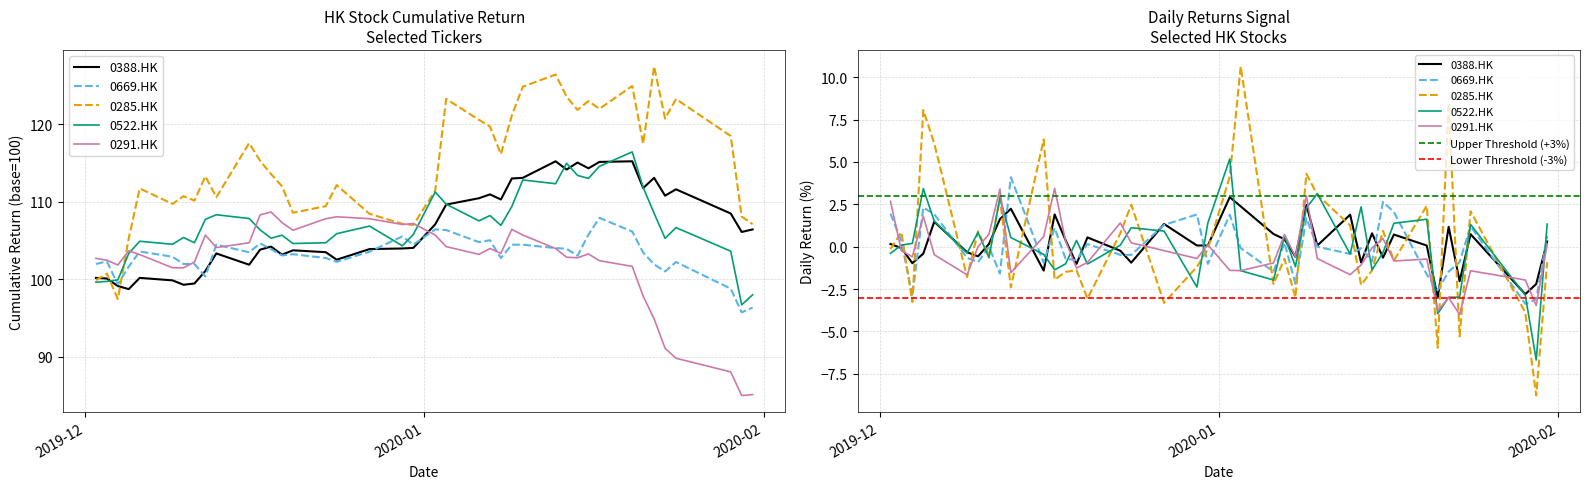

Reading left to right, extract all data points from this chart.

0388.HK: 0.2	-0.1	-1.0	-0.4	1.5	-0.3	-0.6	0.2	1.6	2.2	-1.4	1.9	0.4	-1.0	0.5	-0.2	-0.9	1.3	0.1	0.1	2.9	2.4	0.8	0.4	-0.6	2.5	0.1	1.9	-0.9	0.8	-0.6	0.7	0.1	-3.0	1.2	-2.0	0.7	-2.8	-2.2	0.3
0669.HK: 2.0	0.3	-2.9	2.3	1.9	-0.7	-0.9	0.0	-1.6	4.1	-0.9	1.1	-0.7	-0.8	0.2	-0.5	-0.5	1.3	1.9	-1.0	1.9	-0.1	-1.5	0.2	-2.2	1.7	0.0	-0.4	-0.1	-0.9	2.6	2.0	-1.6	-2.6	-1.5	-0.9	1.2	-3.4	-3.1	0.6
0285.HK: -0.1	0.9	-3.3	8.1	6.1	-1.8	0.9	-0.5	2.9	-2.4	6.3	-1.9	-1.5	-1.4	-3.1	0.8	2.5	-3.3	-1.2	-0.1	4.1	10.6	-2.2	-0.7	-3.0	4.3	3.1	1.3	-2.3	-1.4	0.9	-0.8	2.4	-6.0	8.5	-5.3	2.1	-3.9	-8.8	-0.9
0522.HK: -0.4	0.1	0.2	3.4	1.5	-0.4	0.8	-0.6	2.9	0.5	-0.5	-1.4	-1.0	0.4	-1.0	0.1	1.1	0.9	-2.4	1.4	5.2	-1.4	-2.0	0.6	-1.2	2.3	3.1	-0.4	2.4	-1.4	-0.3	1.4	1.6	-3.9	-3.0	-3.0	1.3	-2.9	-6.7	1.3
0291.HK: 2.7	-0.2	-0.6	1.8	-0.5	-1.7	0.0	0.7	3.4	-1.5	0.6	3.4	0.3	-1.3	-0.9	1.4	0.2	-0.2	-0.7	0.1	-1.4	-1.4	-1.0	0.7	-0.6	3.0	-0.7	-1.6	-1.1	-0.1	0.5	-0.8	-0.7	-3.8	-3.0	-4.0	-1.4	-2.0	-3.5	0.1